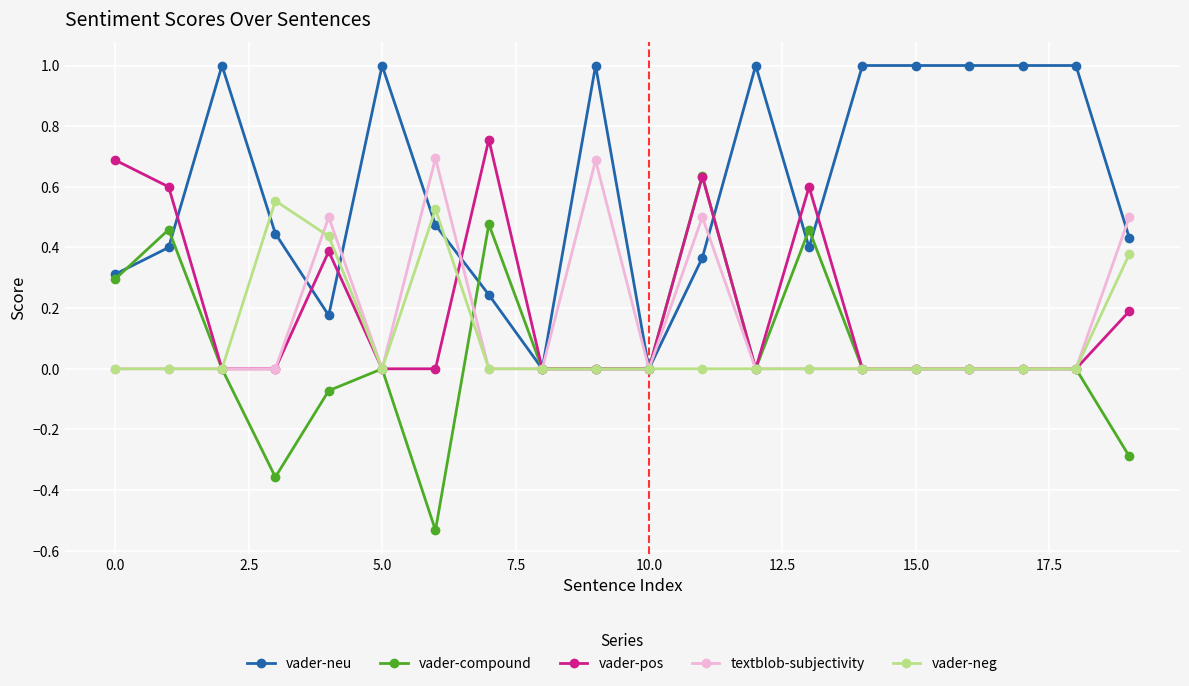

True or false: vader-compound has more than 0 points higher than both neighbors.

True